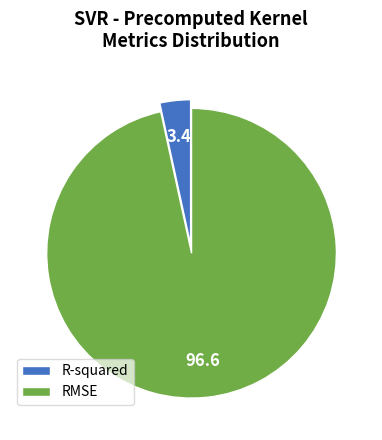

Do R-squared and RMSE together represent more than half of the pie?

Yes